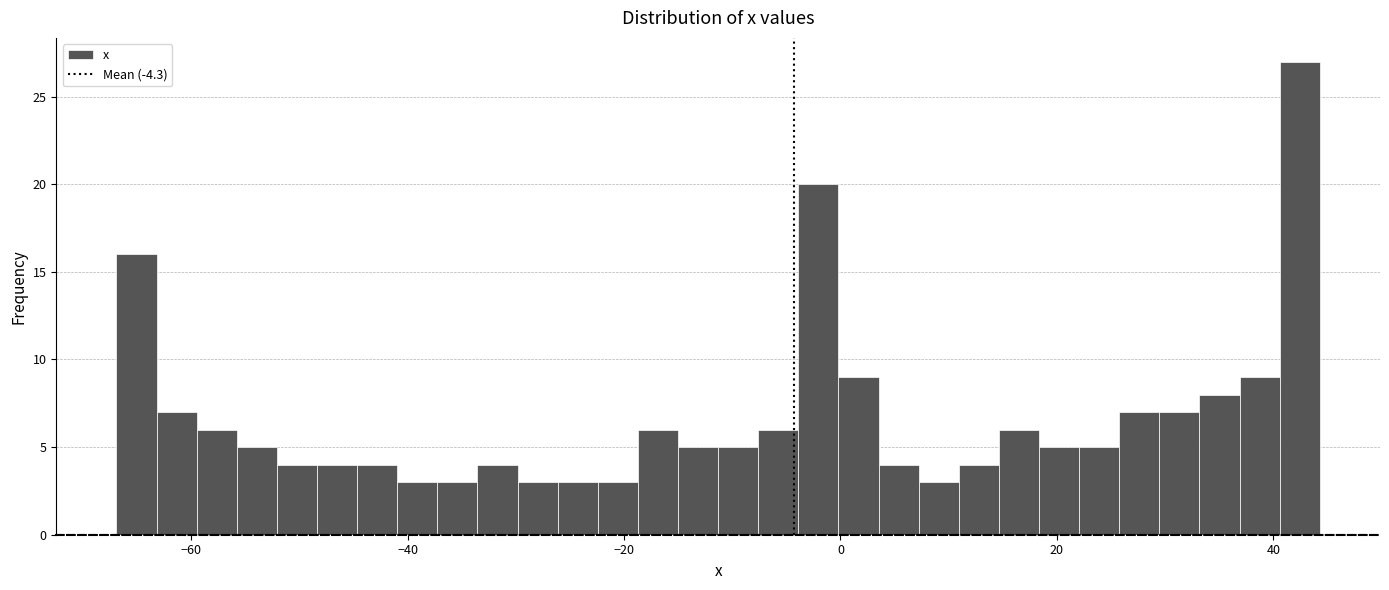

Around what value on the x-axis is the tallest bar? Give the approximate position of its centre, as read against the axis.

42